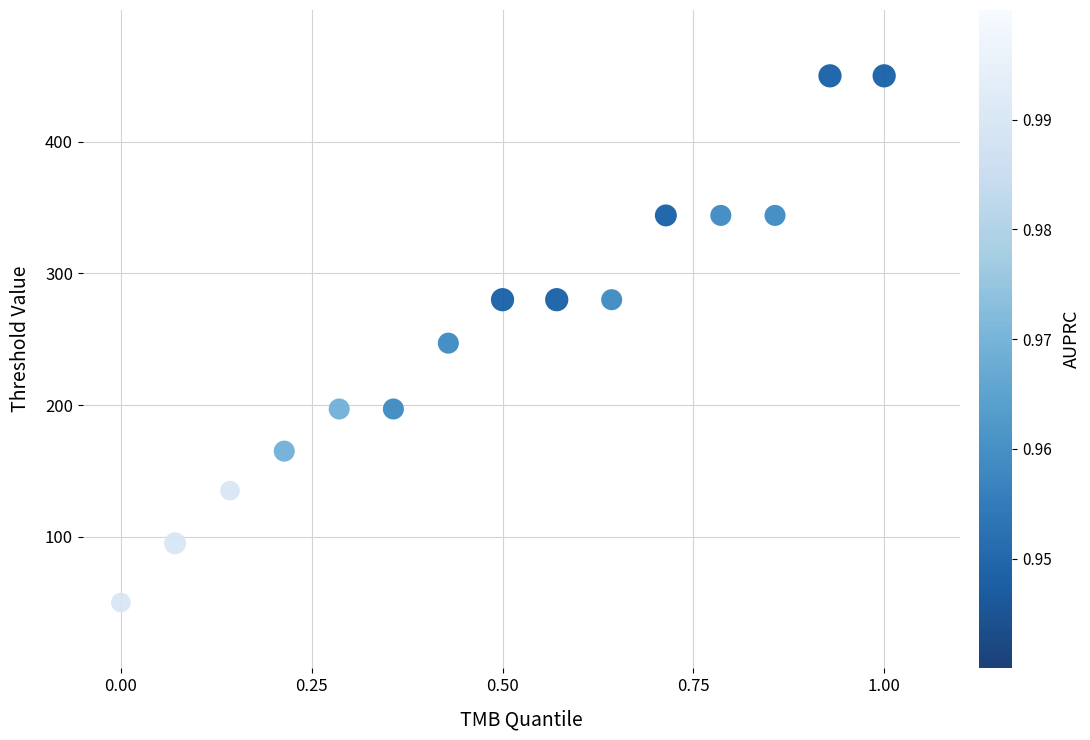

What is the range of Y values (max minus min)?

400